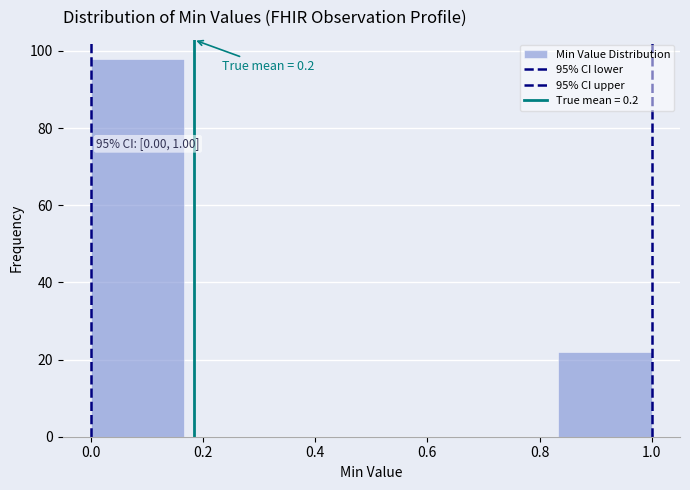

Over which range of the x-axis is the bar tallest?

0.00 to 0.16